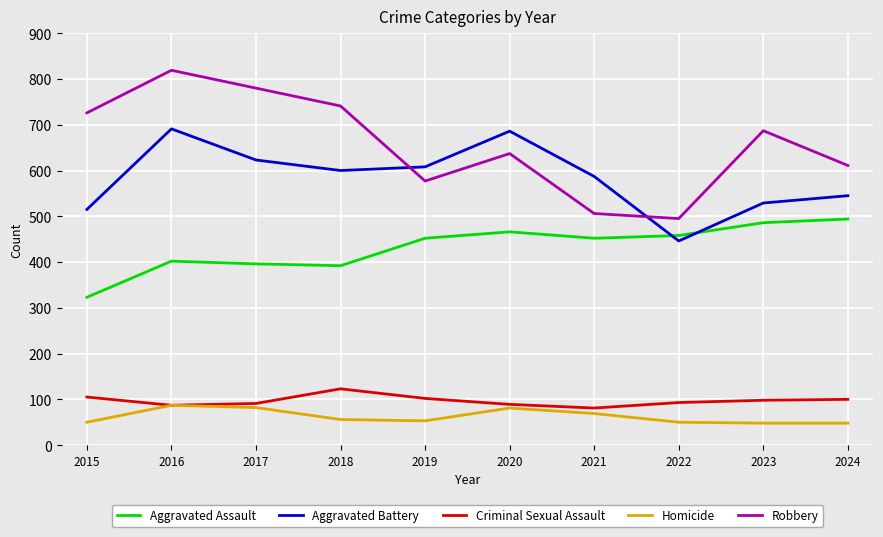

The Criminal Sexual Assault series shows 42 at 2020. True or false?

False